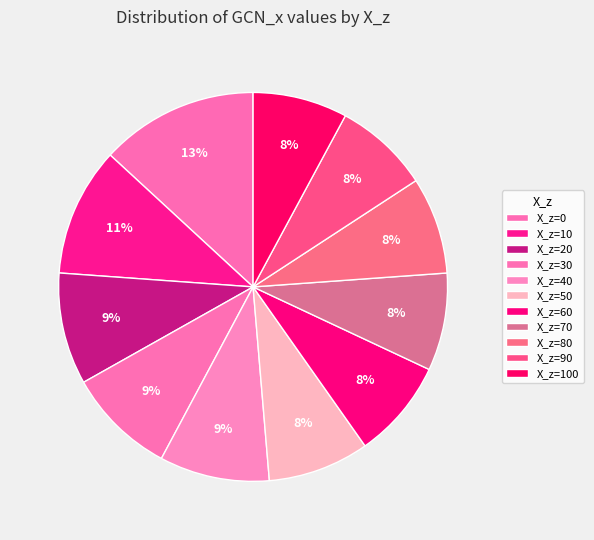

How many segments does this pie chart have?

11